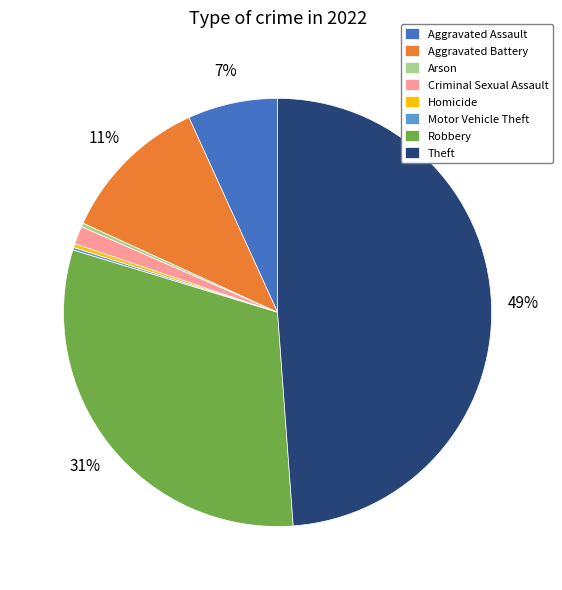

Is it true that Aggravated Assault is 1% of the pie?

False